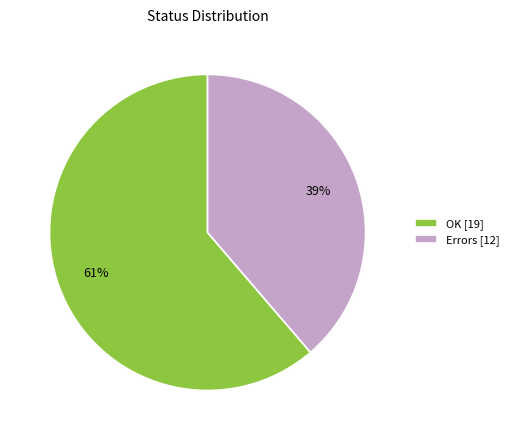

Rank the categories by value from lowest to highest.

Errors, OK